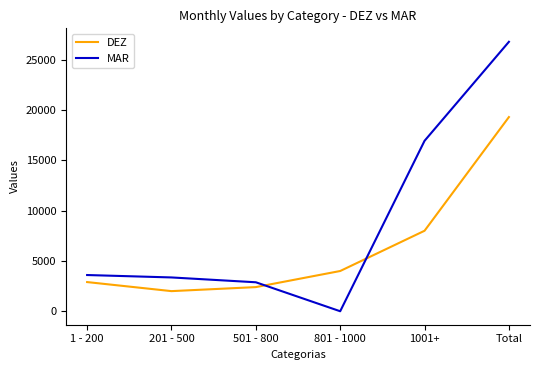

List the series in order of their peak value, highest first.

MAR, DEZ